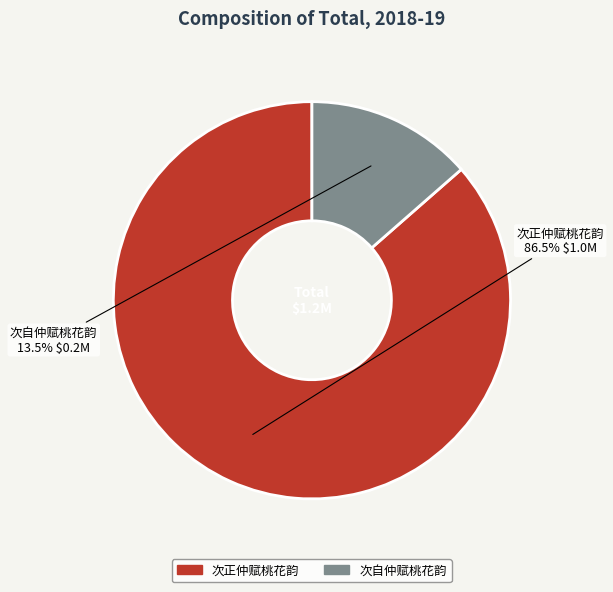

To the nearest percent, what is the difference between the 次自仲赋桃花韵 and 次正仲赋桃花韵 slice percentages?

73%